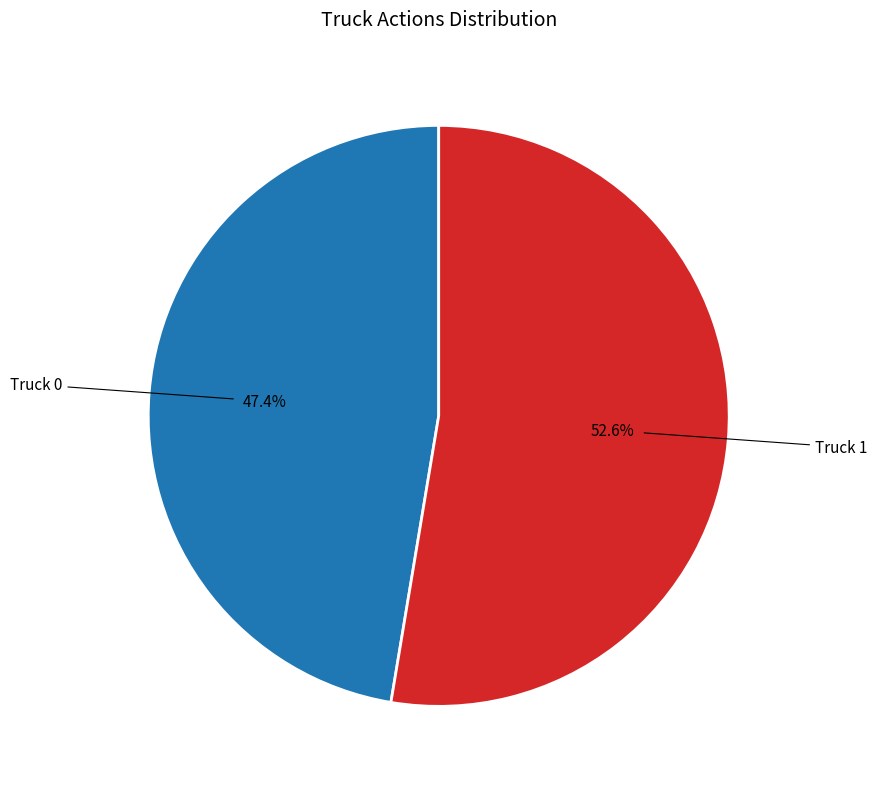

Is there a majority slice in this chart?

Yes